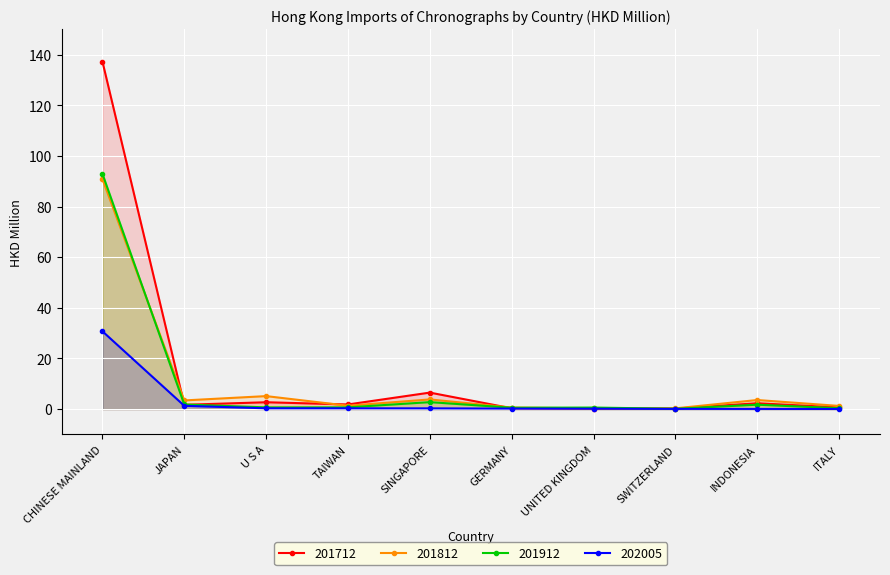

List the labels in order of 201712 value, largest first.

CHINESE MAINLAND, SINGAPORE, U S A, INDONESIA, TAIWAN, JAPAN, ITALY, GERMANY, SWITZERLAND, UNITED KINGDOM